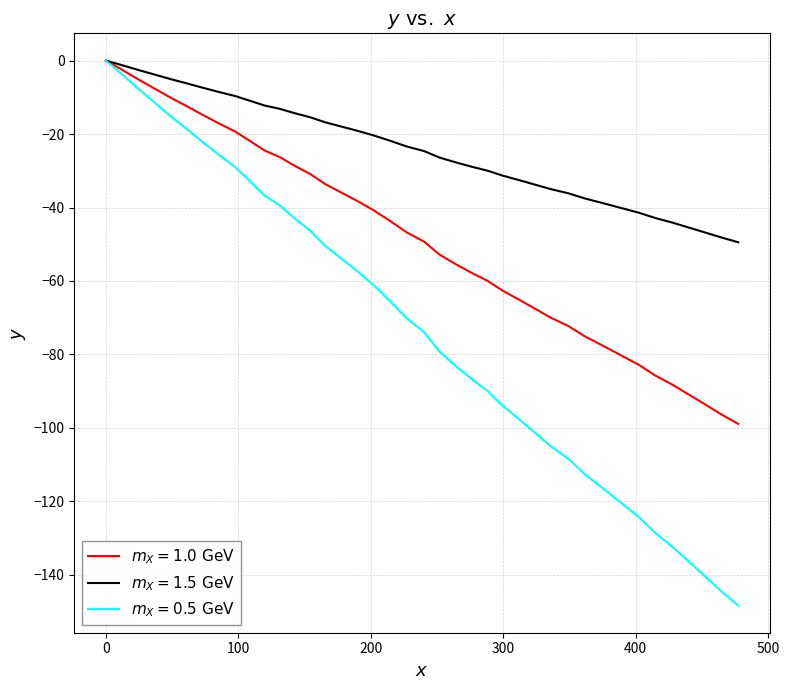

Does the chart display data point markers on the line(s)?

No